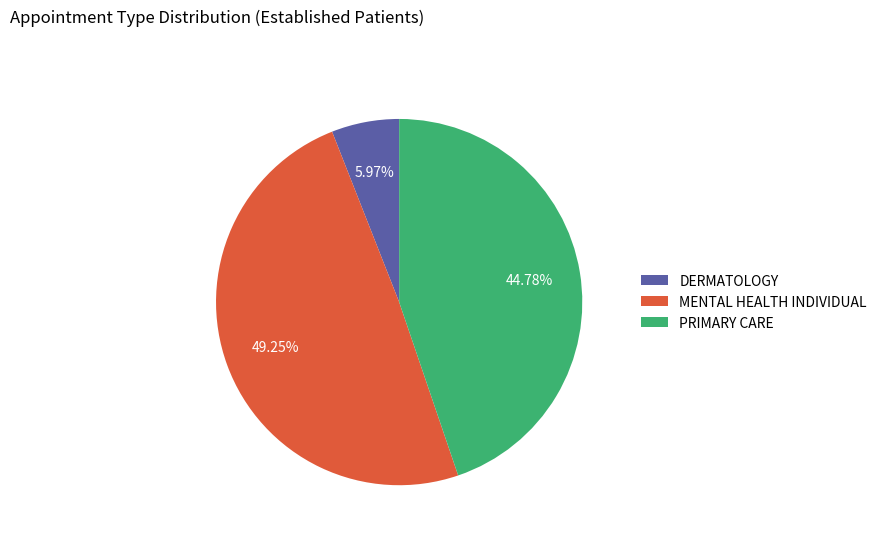

The DERMATOLOGY slice represents 14% of the pie. True or false?

False